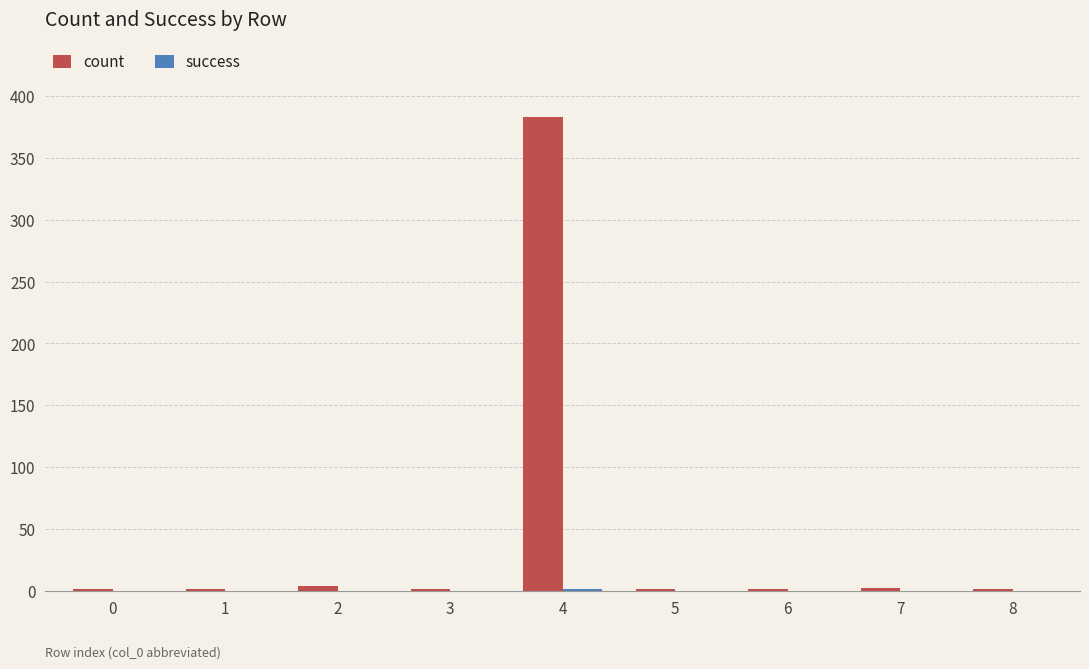

At which category is the sum across all series the highest?

4